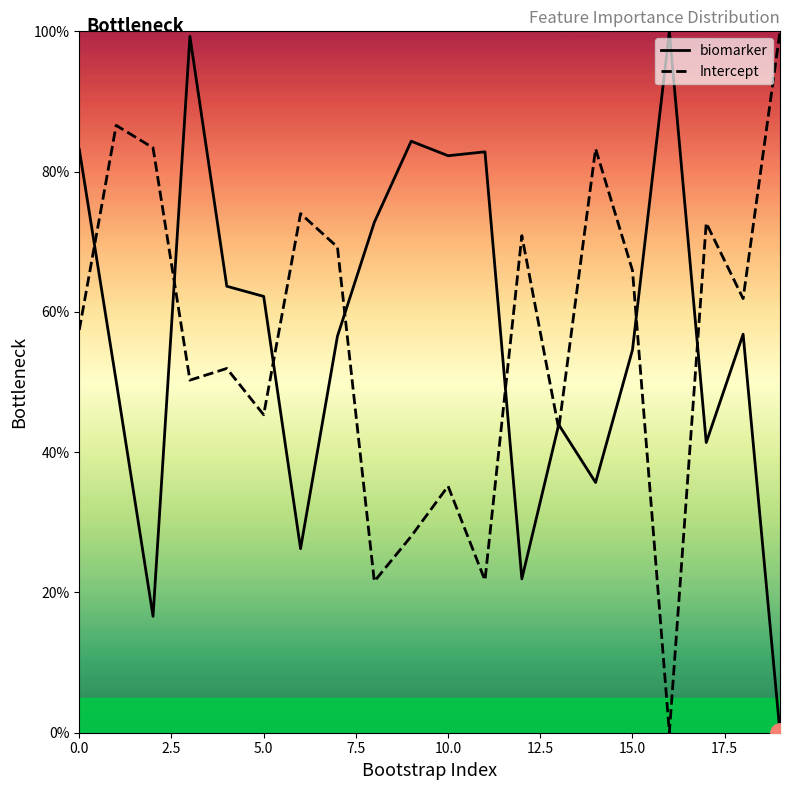

At which label does biomarker reach its minimum?

19